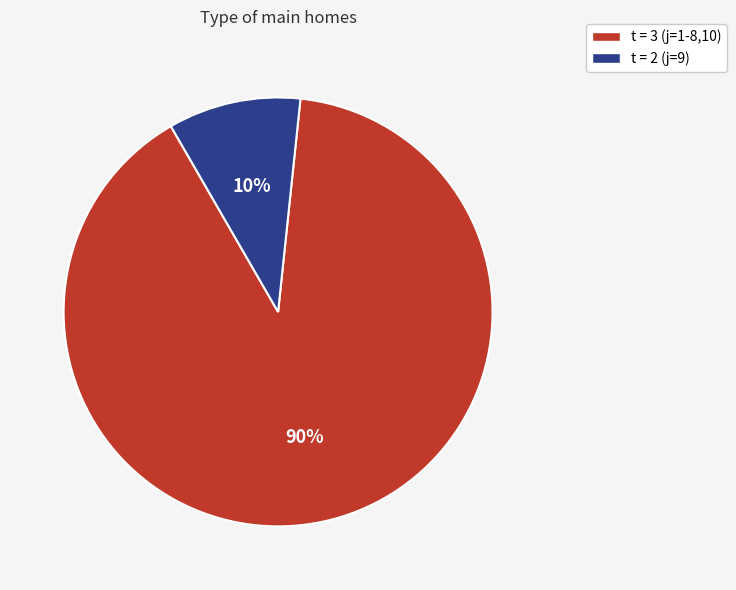

To the nearest percent, what is the average slice percentage?

50%